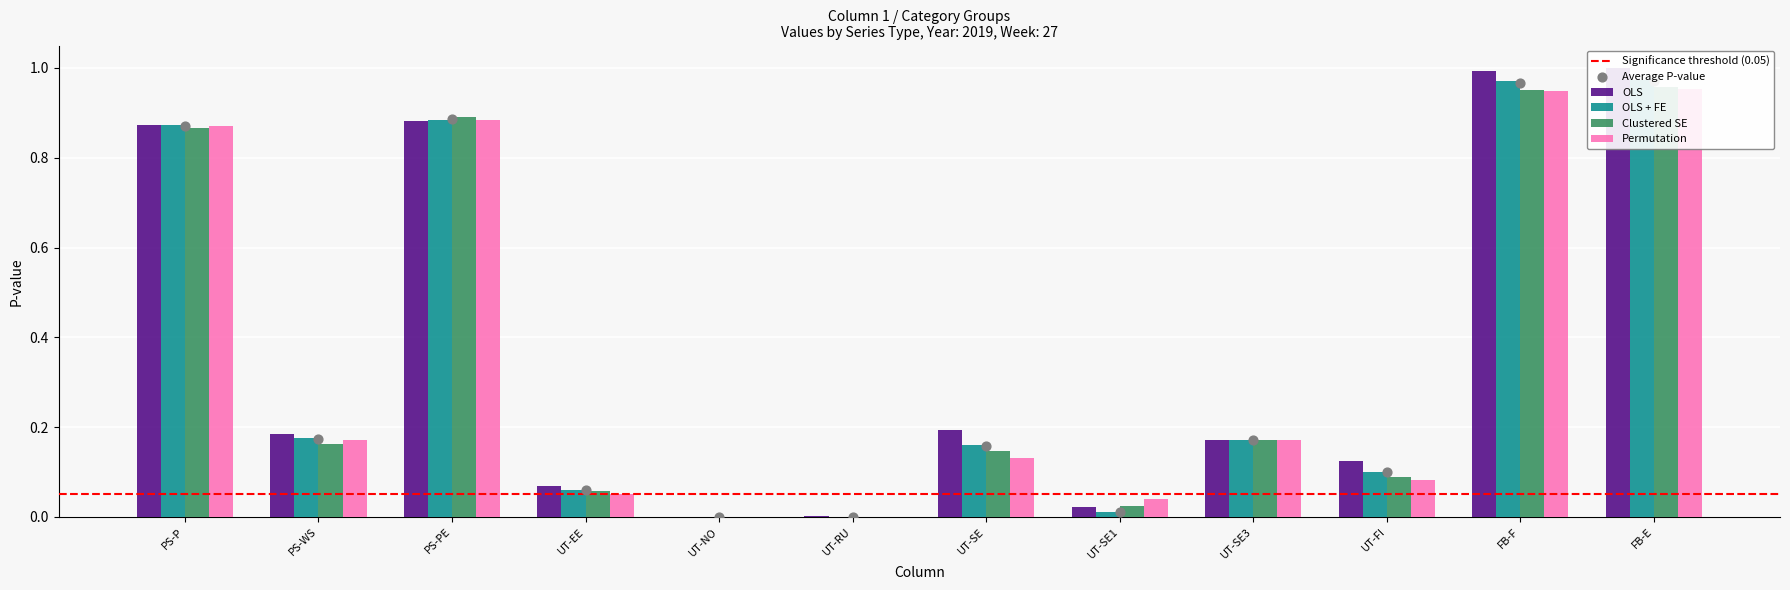

What is the total value across all series at FB-E?

3.9